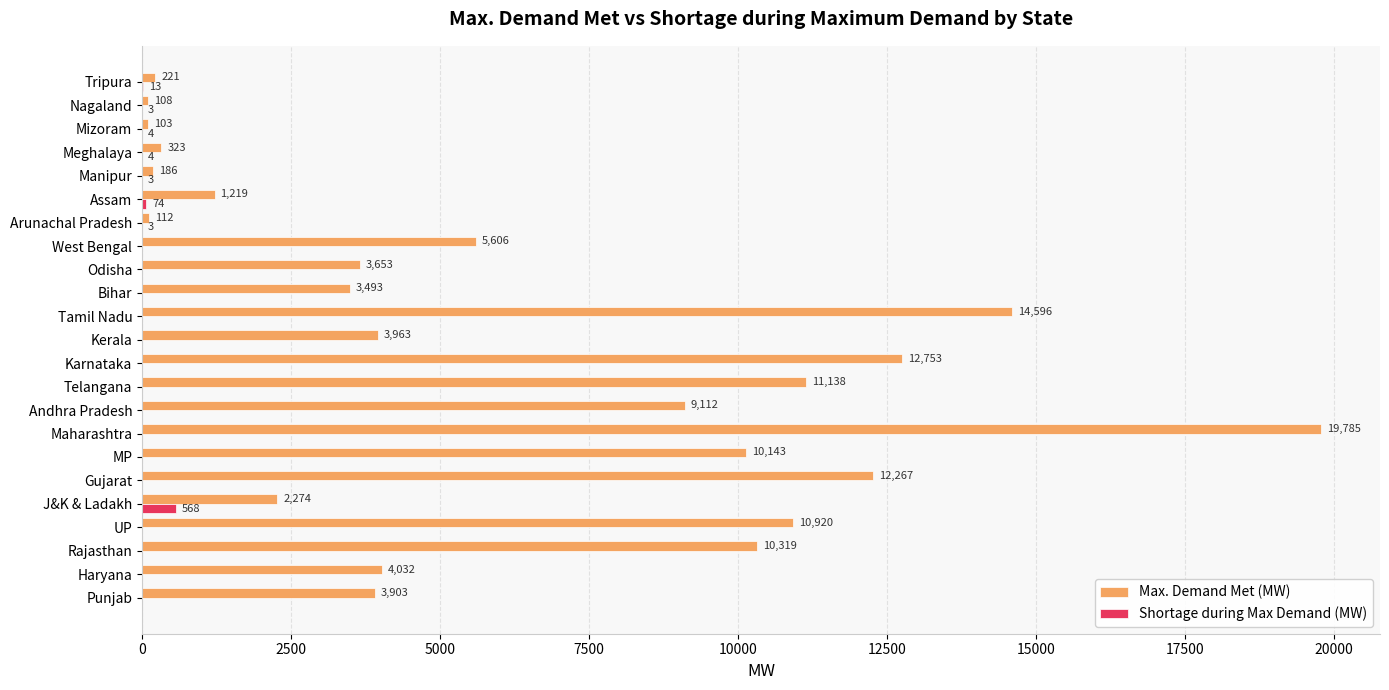

Count the number of data series in this chart.

2